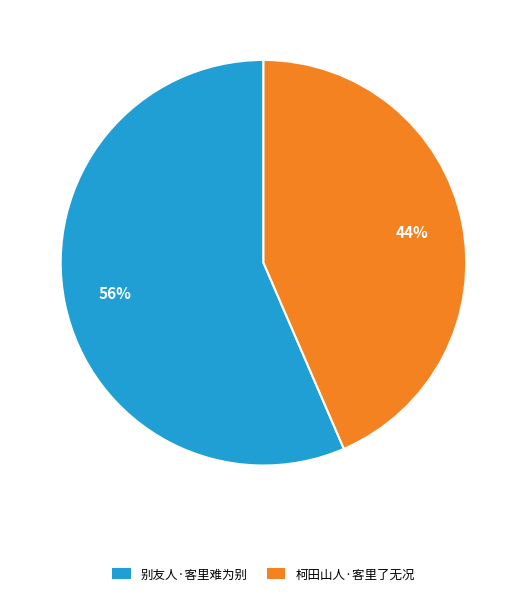

What percentage is the 柯田山人·客里了无况 slice, to the nearest percent?

44%